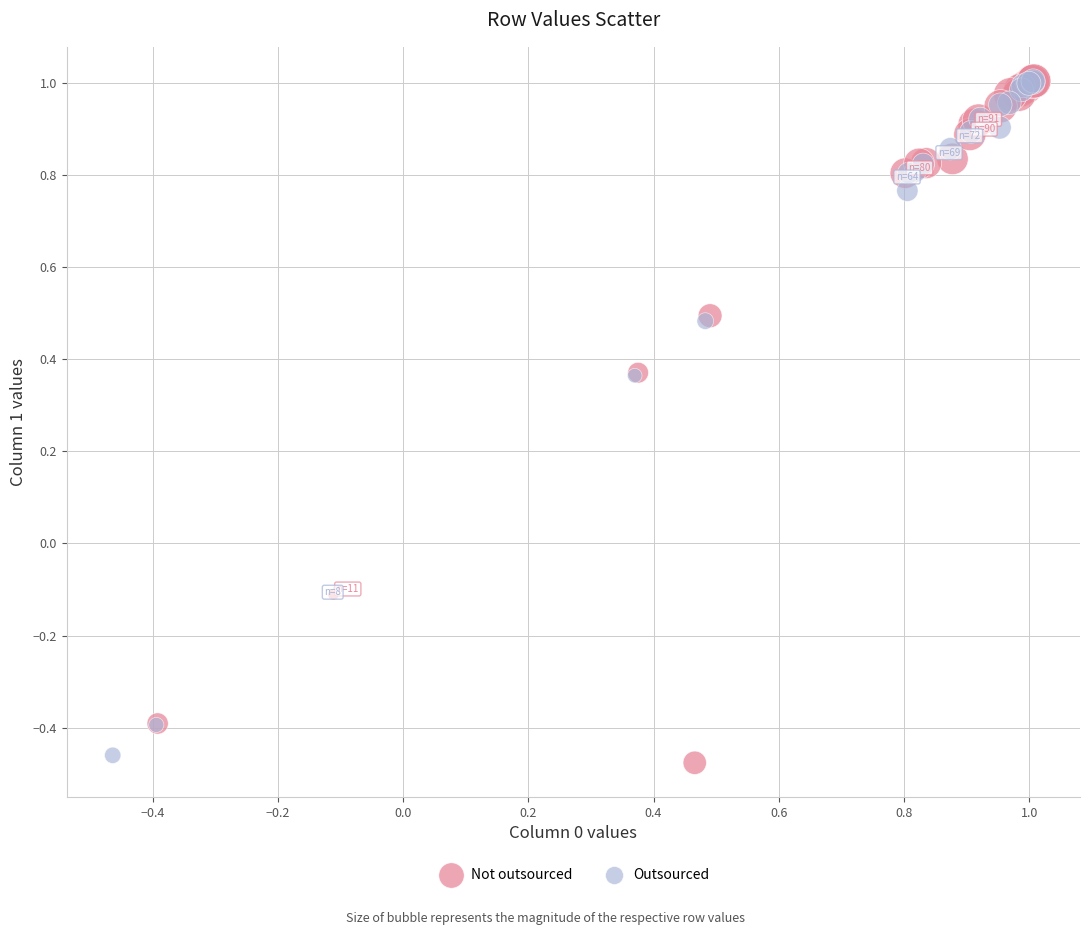

Which series has the largest Y range (max minus min)?

Not outsourced